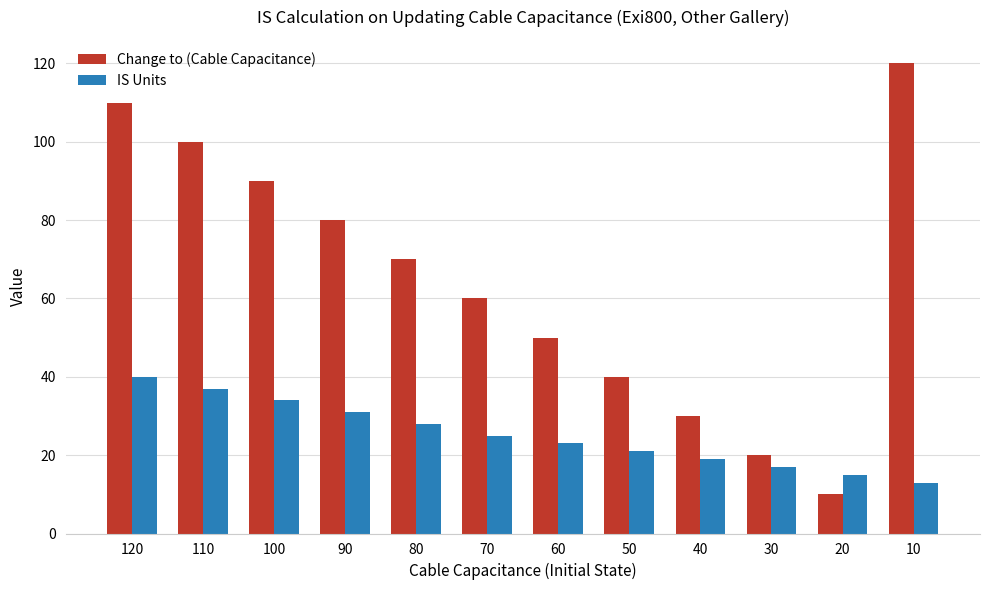

What are all the series names shown in the legend?

Change to (Cable Capacitance), IS Units